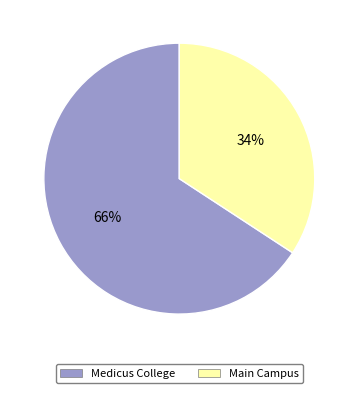

What is the largest slice in the pie chart?

Medicus College